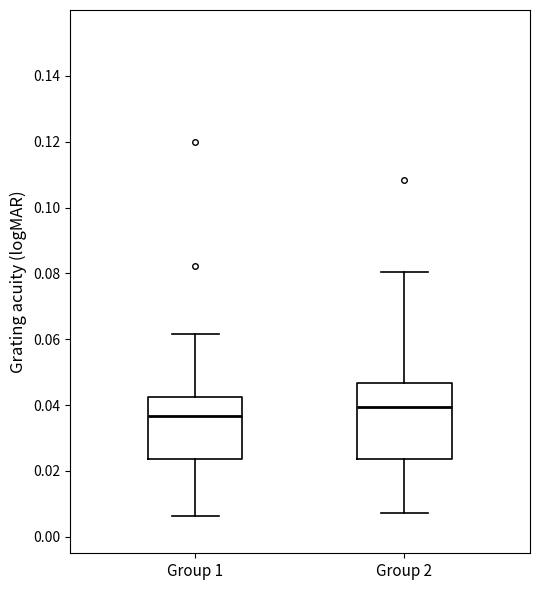

Reading left to right, transcribe this box plot: for each box, give where its median line is, the range the box spans, and where its two whiskers end, as read against the y-axis. The values are not printed on the chart, so give them approximately, as read against the axis.

Group 1: median 0.036, box 0.024 to 0.042, whiskers 0.006 to 0.062
Group 2: median 0.040, box 0.024 to 0.046, whiskers 0.008 to 0.080